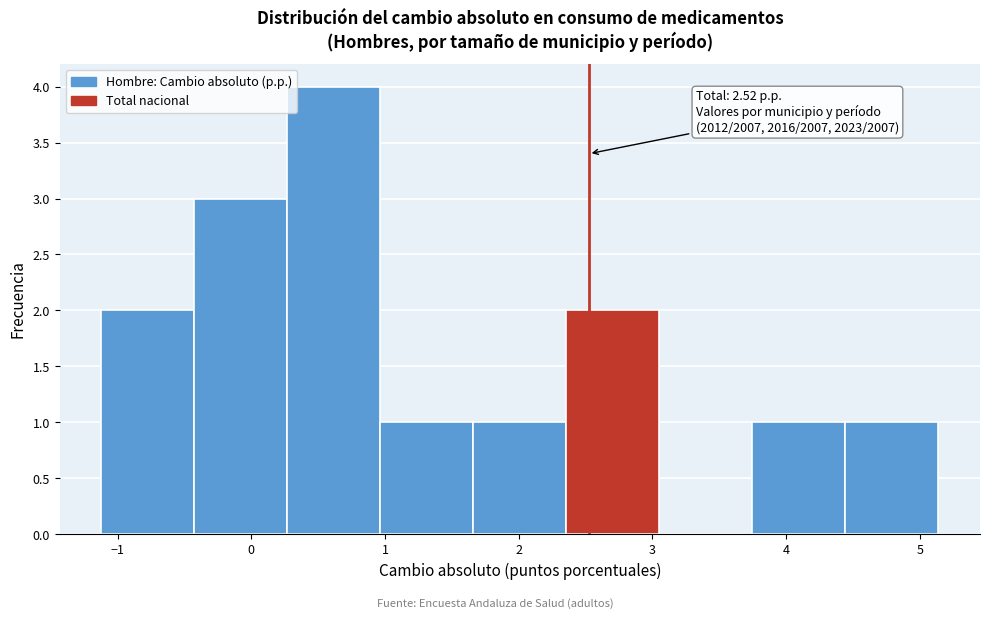

Which range on the x-axis has the tallest bar?

0.3 to 1.0